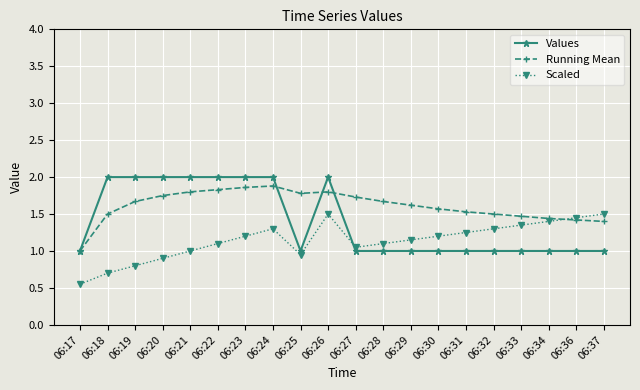

After their last crossing, which series has the higher values: Values or Scaled?

Scaled